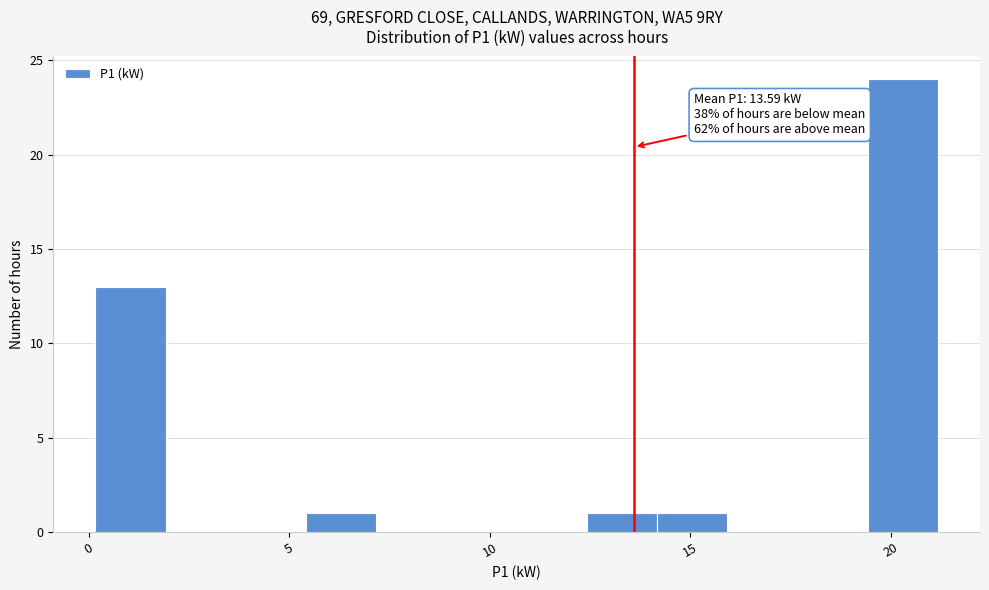

Read against the x-axis, roughly where is the centre of the tallest bar?

20.5